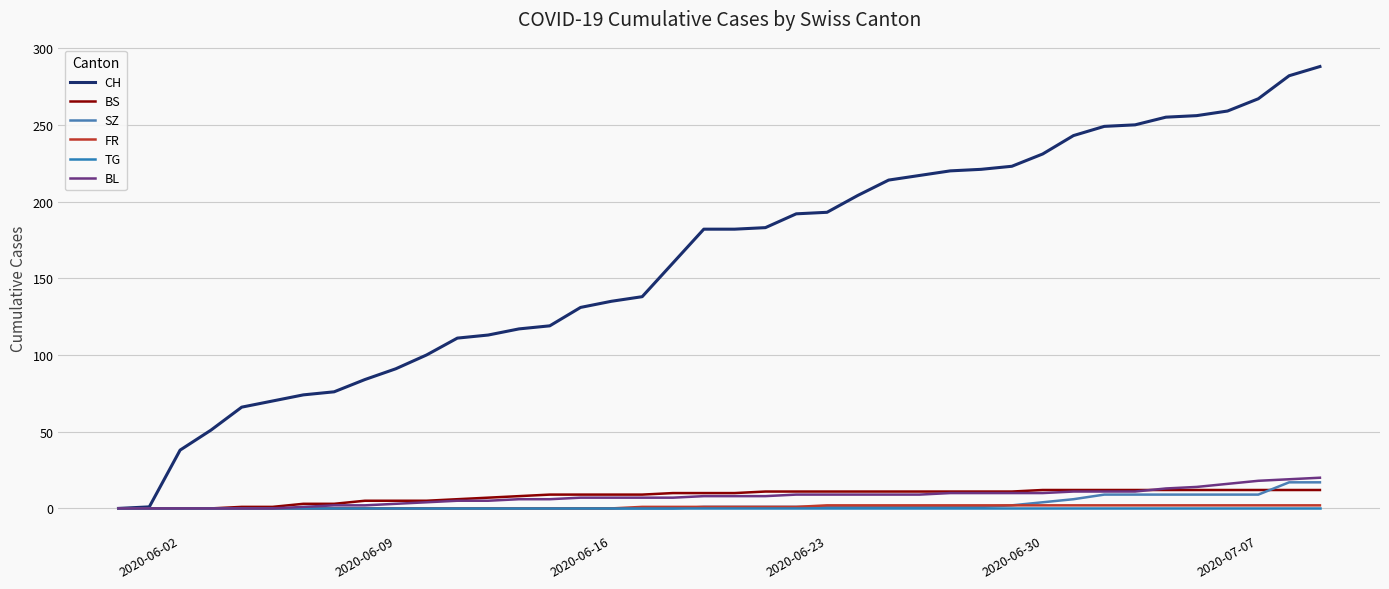

What is the highest value of the FR series?

2